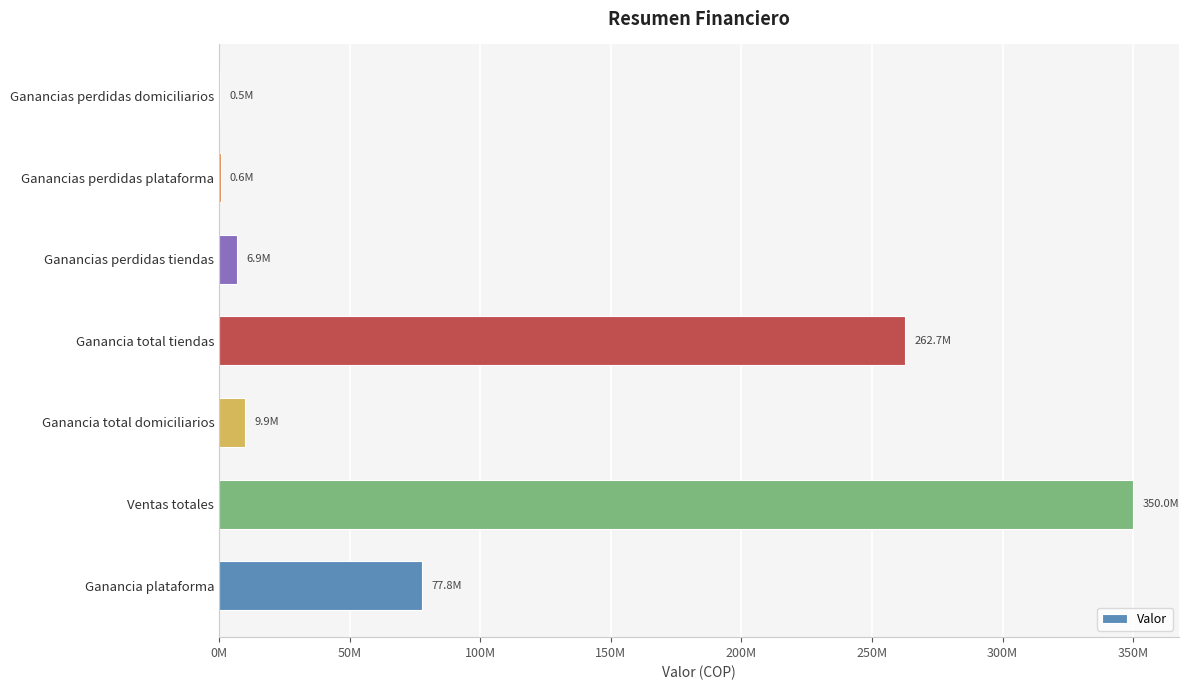

Are the bars horizontal?

Yes